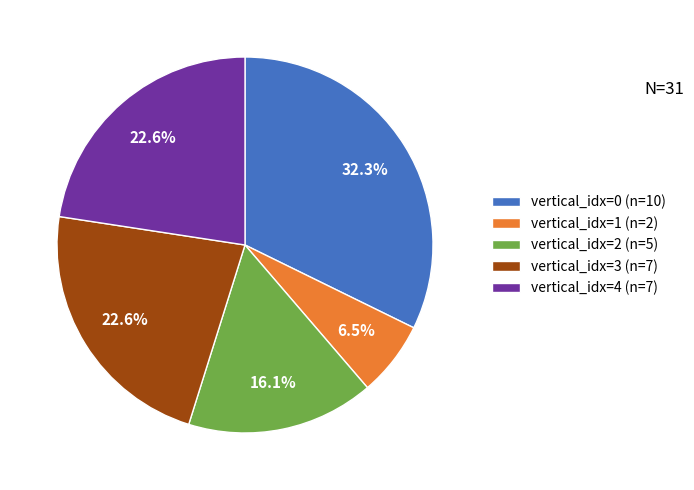

Which category has the smallest portion of the pie?

vertical_idx=1 (n=2)